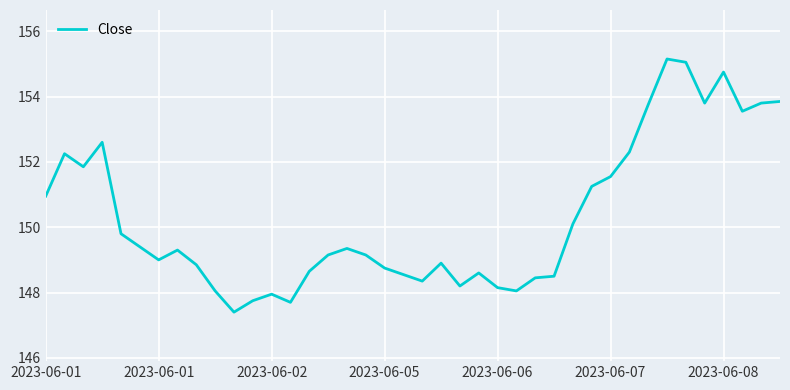

What is the greatest value displayed?

155.1